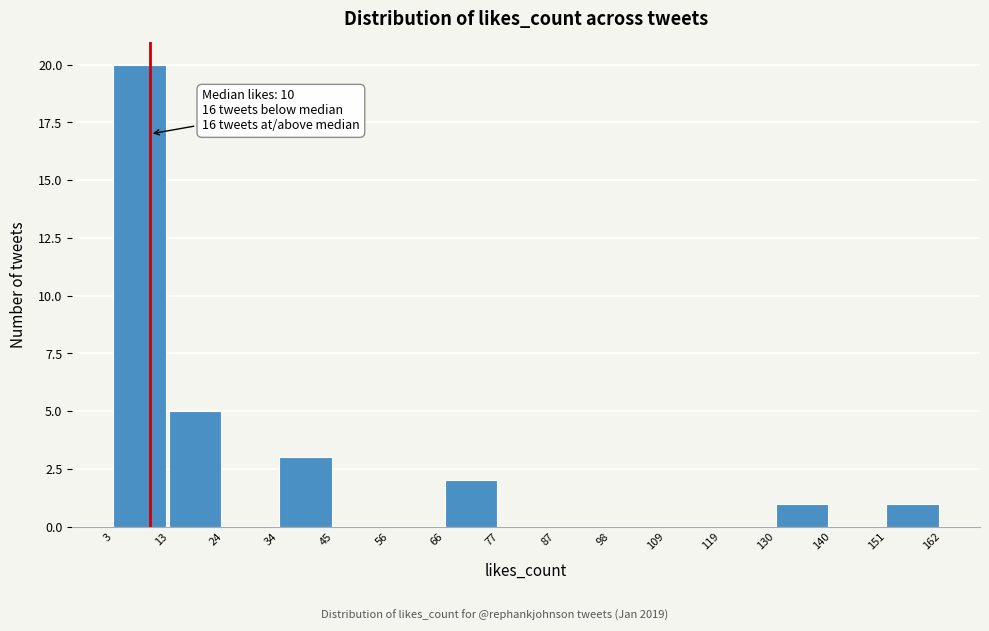

Over which range of the x-axis is the bar tallest?

3 to 13